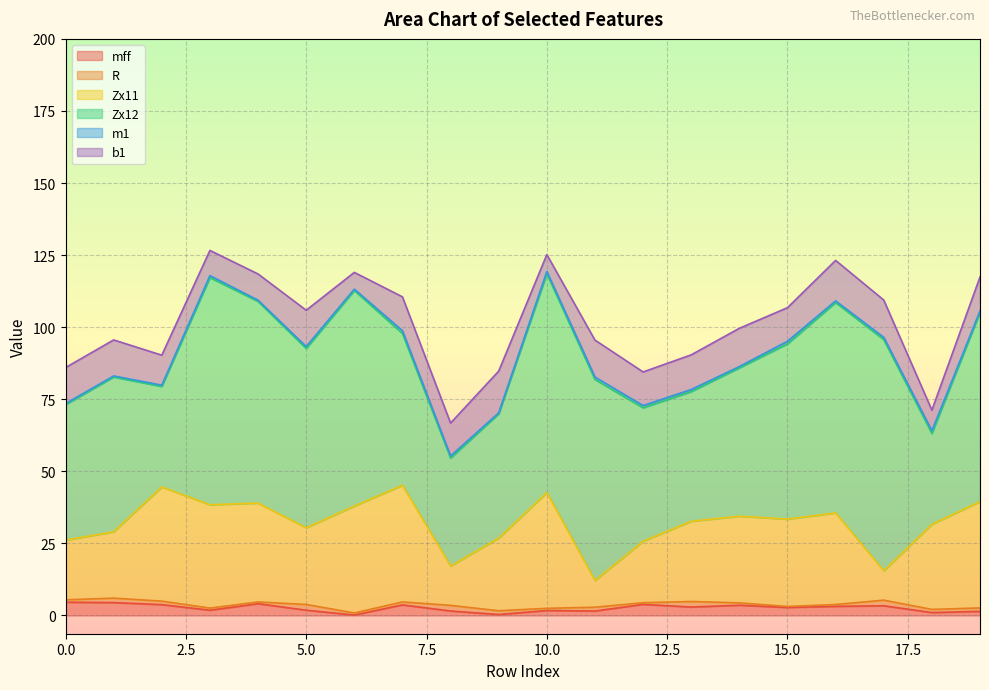

True or false: b1 and R cross at least once.

False